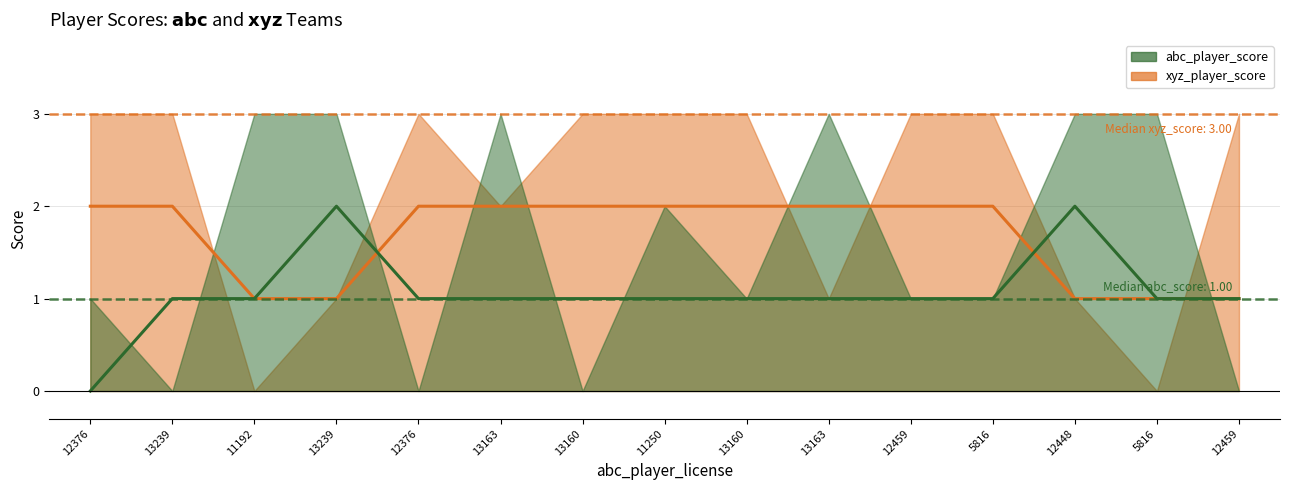

What is the difference between the xyz_player_score values at 12459 and 13239?

2